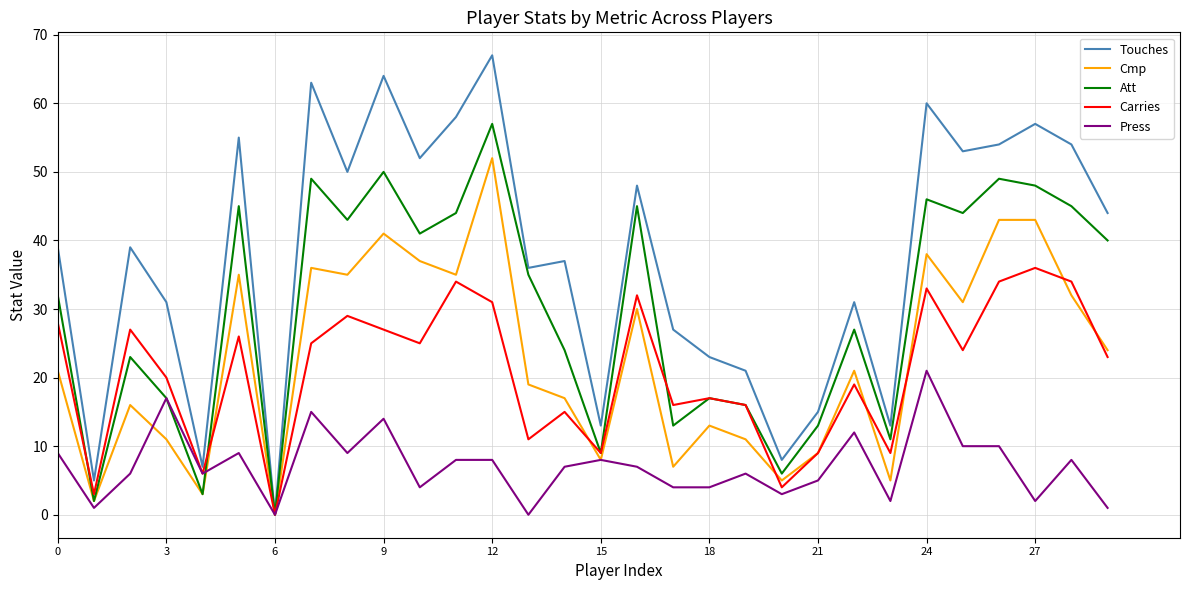

Which series has the widest spread of values?

Touches